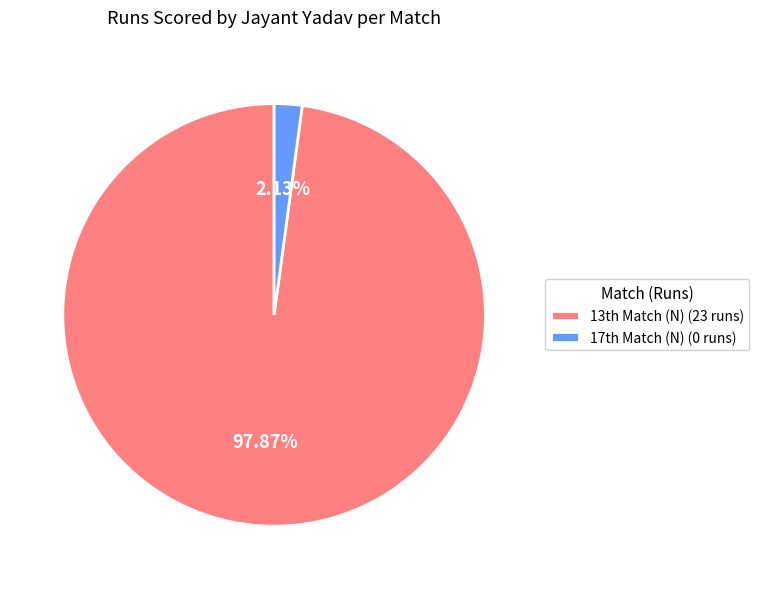

How many slices are in this pie chart?

2